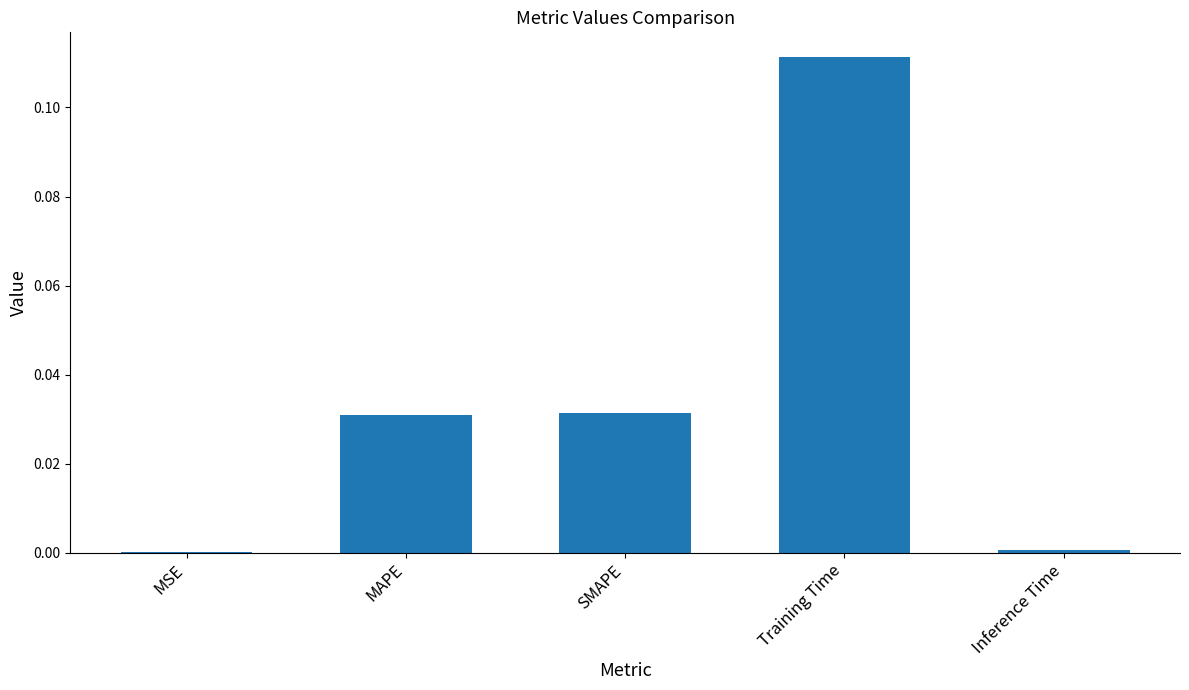

Which has a higher value, MSE or SMAPE?

SMAPE